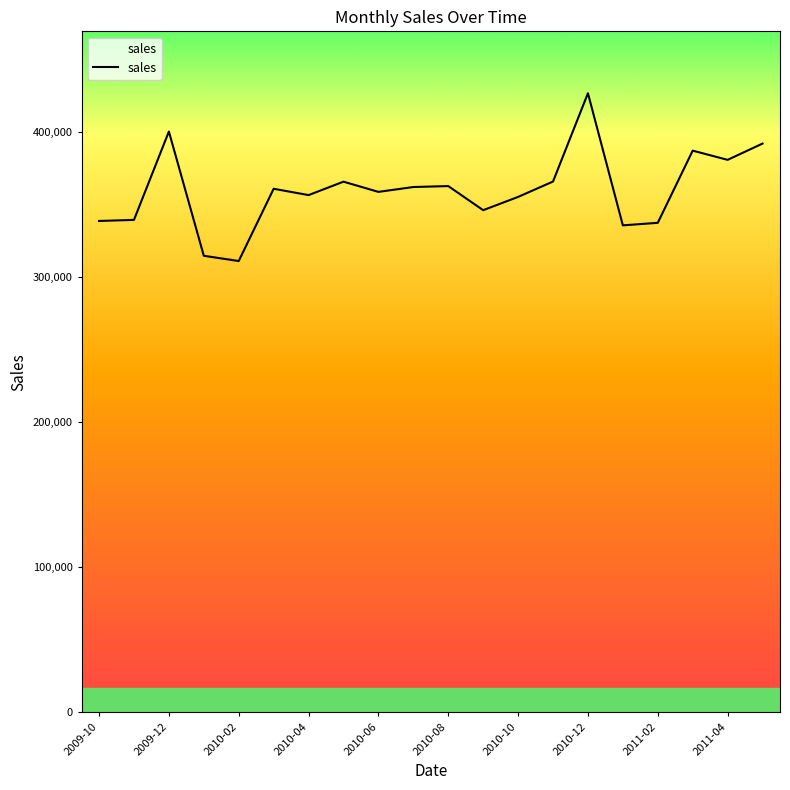

What is the change in value from 2009-12 to 2010-04?

-43804